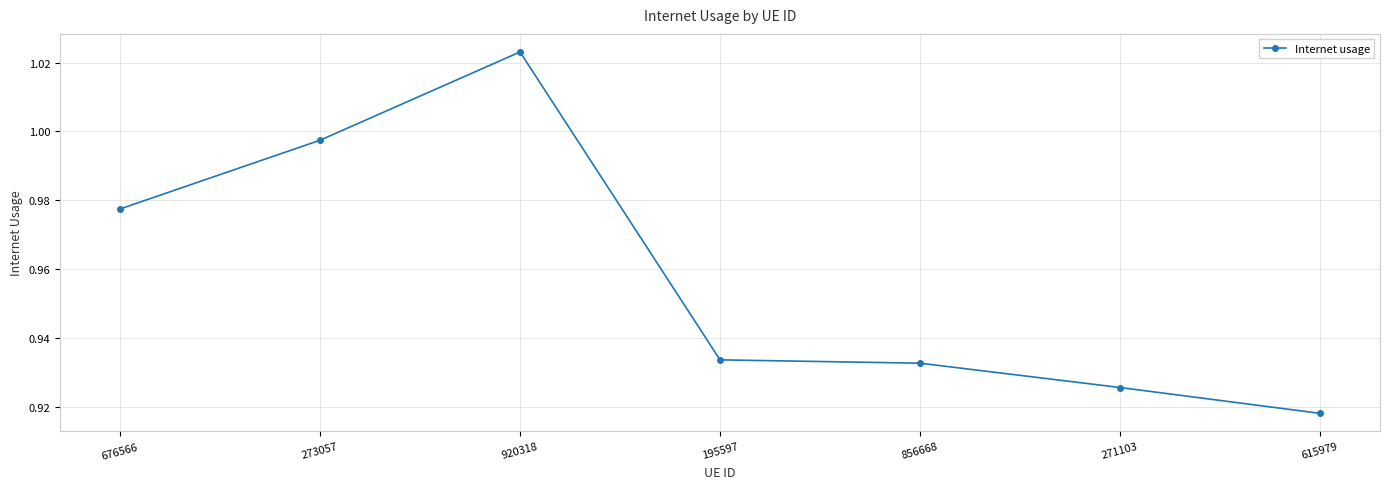

Between 615979 and 195597, which is larger?

195597